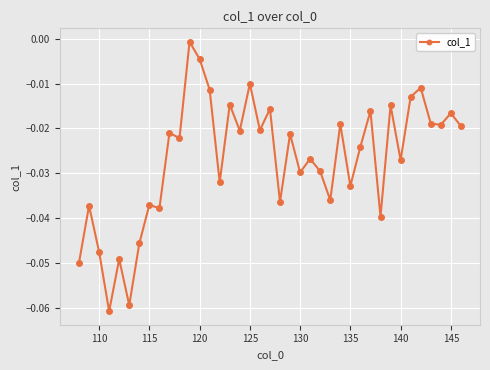

True or false: the data has more than 2 interior local peaks.

True